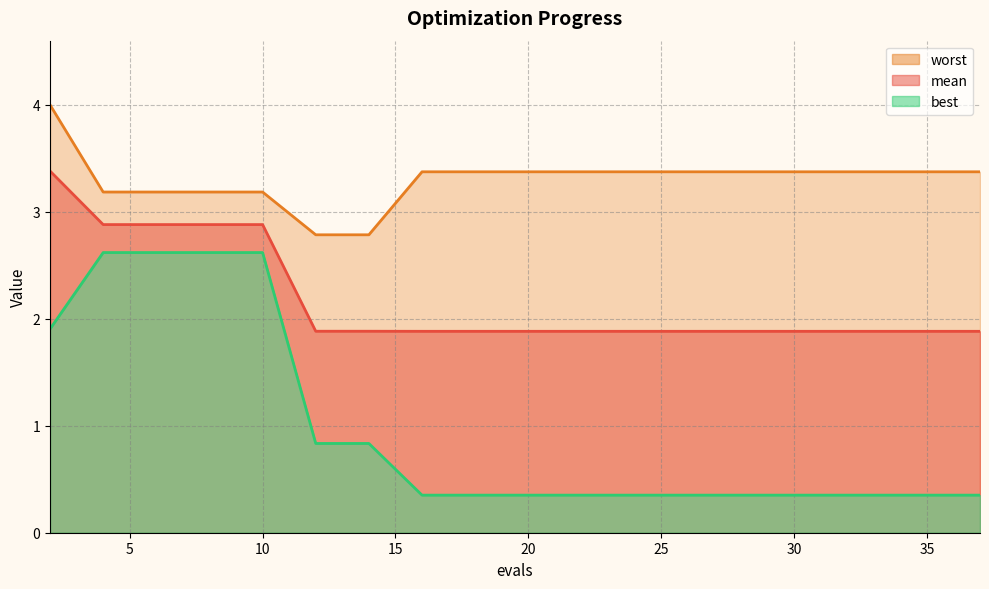

True or false: best has more than 1 interior local peaks.

False